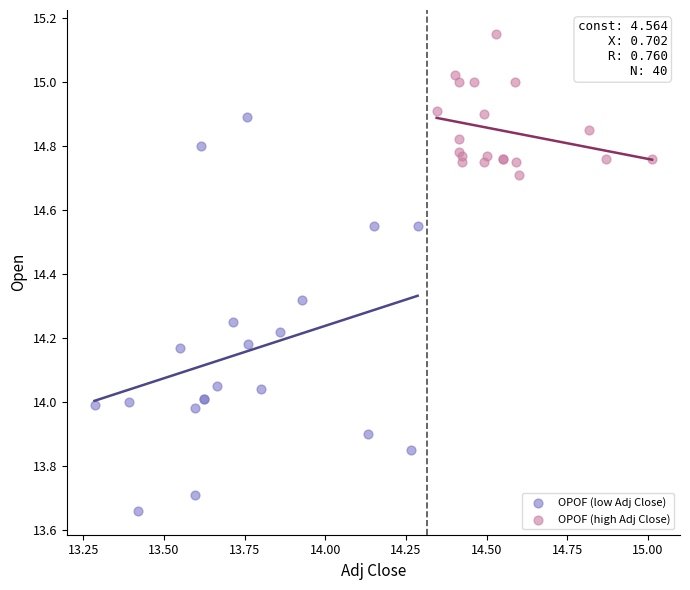

Which series reaches the maximum Y coordinate?

OPOF (high Adj Close)